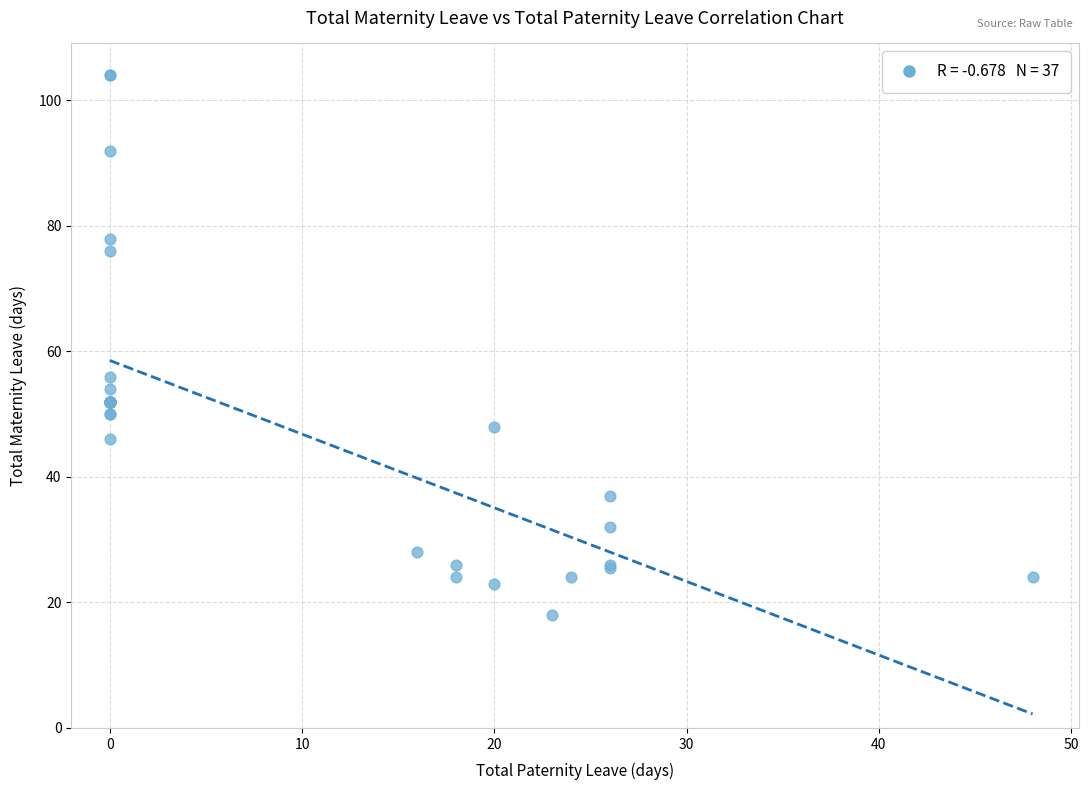

What Y value in the scatter plot is closest to 61?

56.0